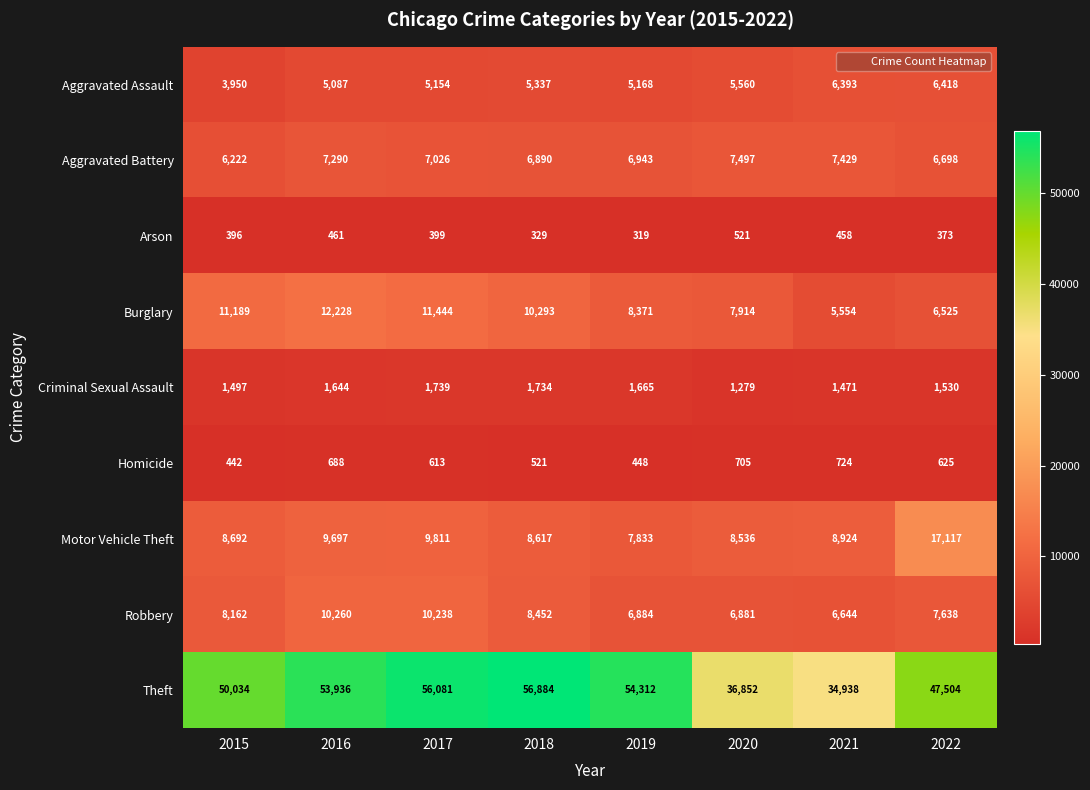

How many distinct data groups are displayed?

9